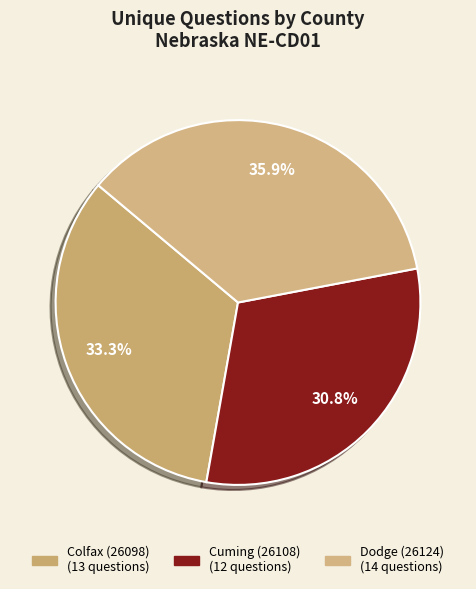

What is the change in value from Colfax (26098) to Dodge (26124)?

+1